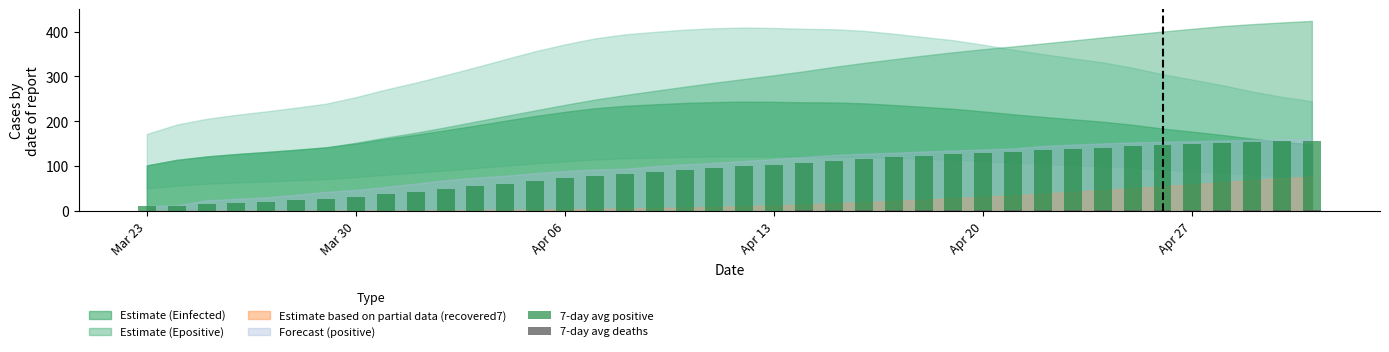

What is the difference between the second highest and second lowest values in the 7-day avg deaths series?

2.0